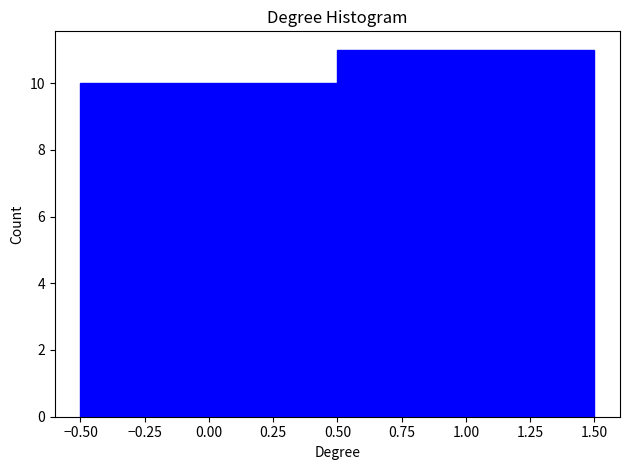

Reading left to right, transcribe this chart: for each bar, give the range it covers on the x-axis and its height. The values are not printed on the chart, so give them approximately, as read against the axis.

-0.50 to 0.50: 10
0.50 to 1.50: 11